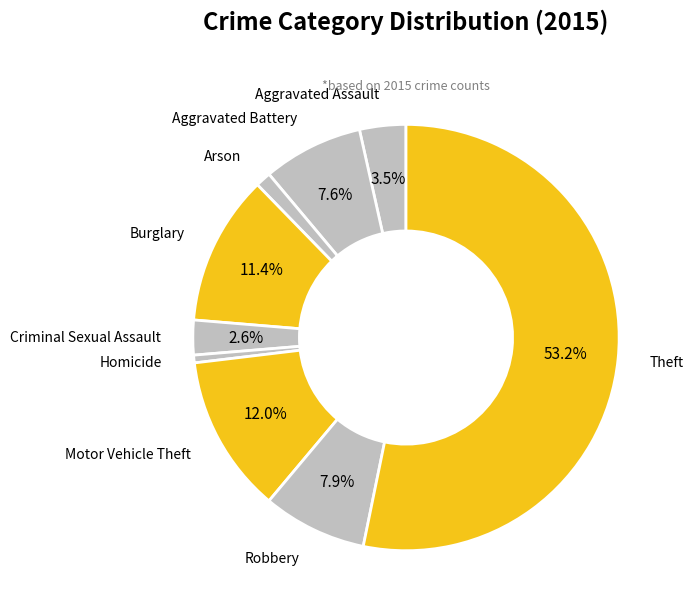

What is the majority slice?

Theft